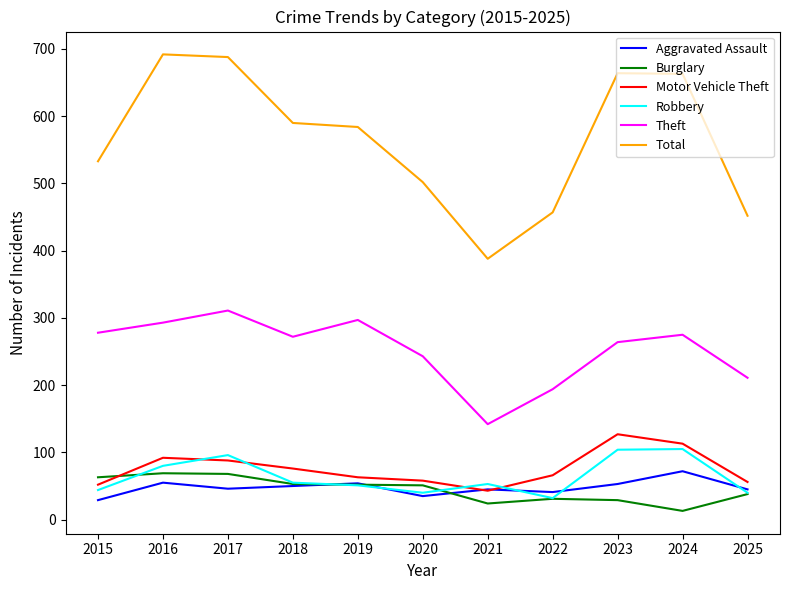

True or false: Total and Robbery cross at least once.

False